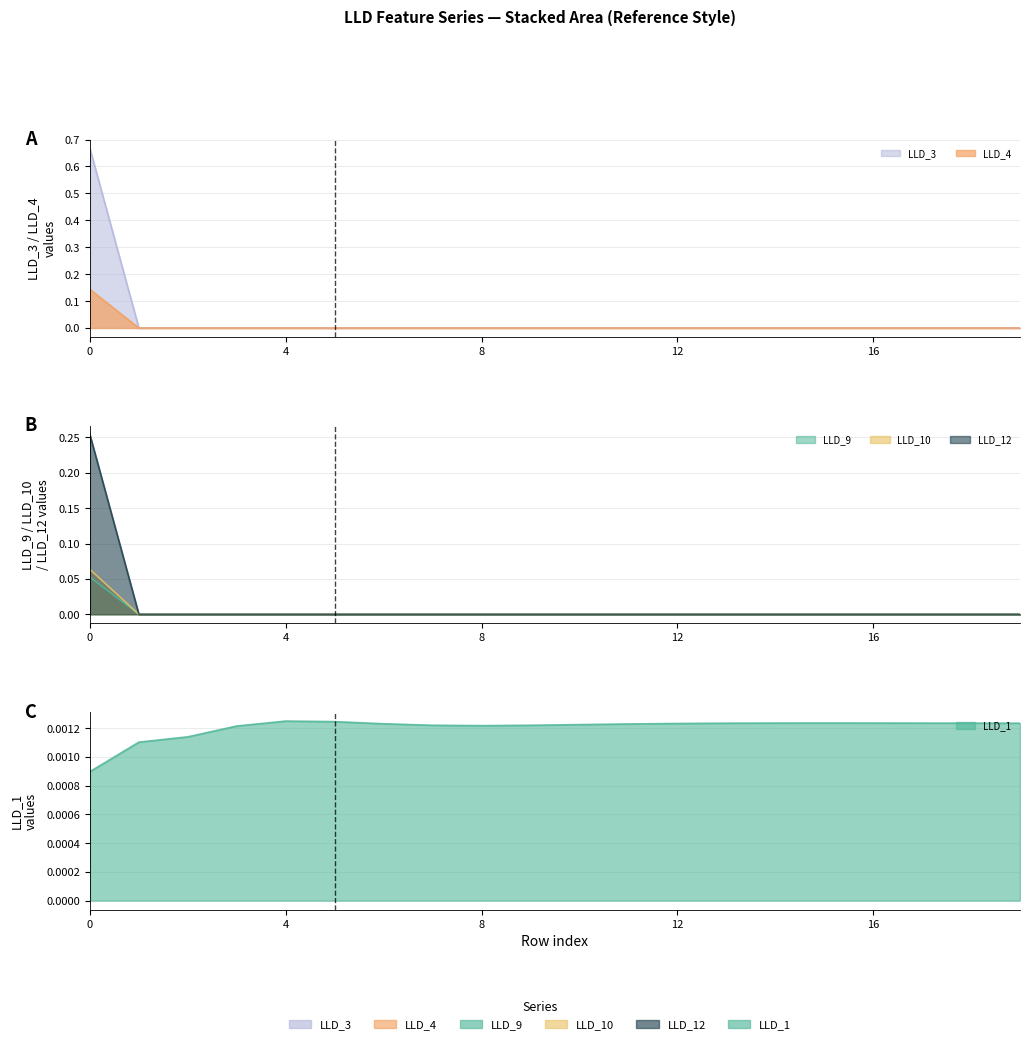

How many LLD_4 values are between 0 and 1?

20